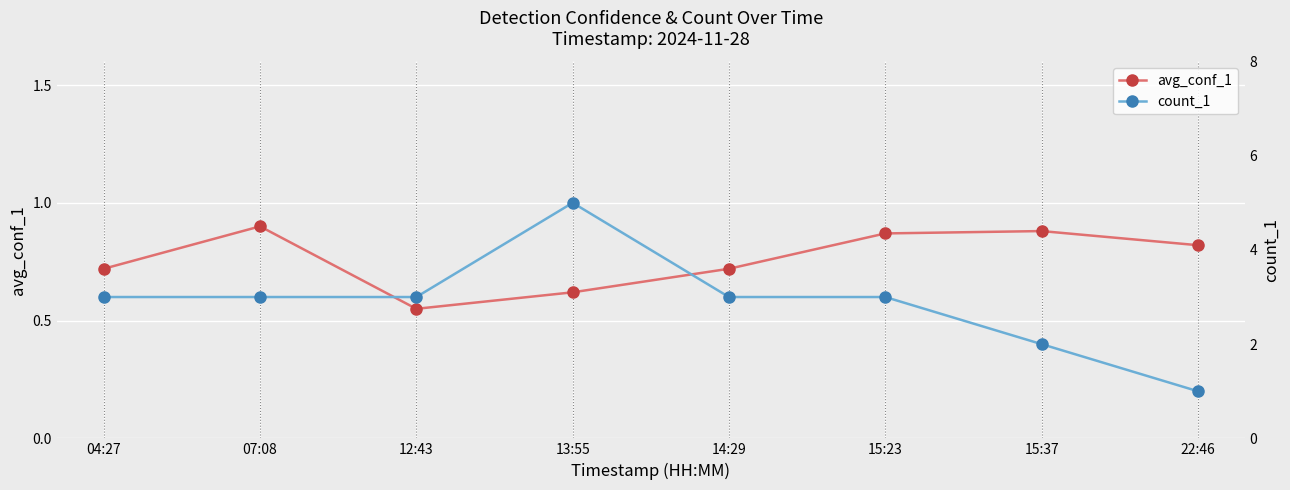

True or false: count_1 and avg_conf_1 intersect in this chart.

False